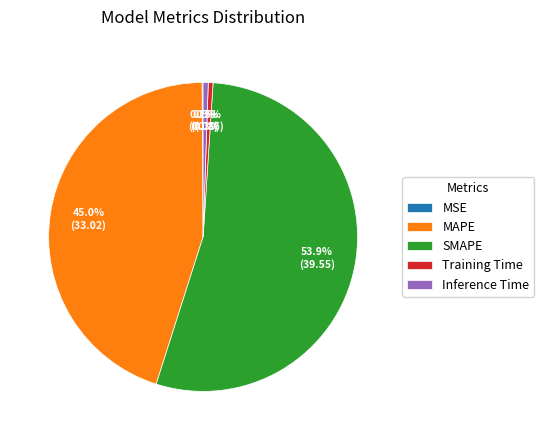

Which category has the biggest portion of the pie?

SMAPE